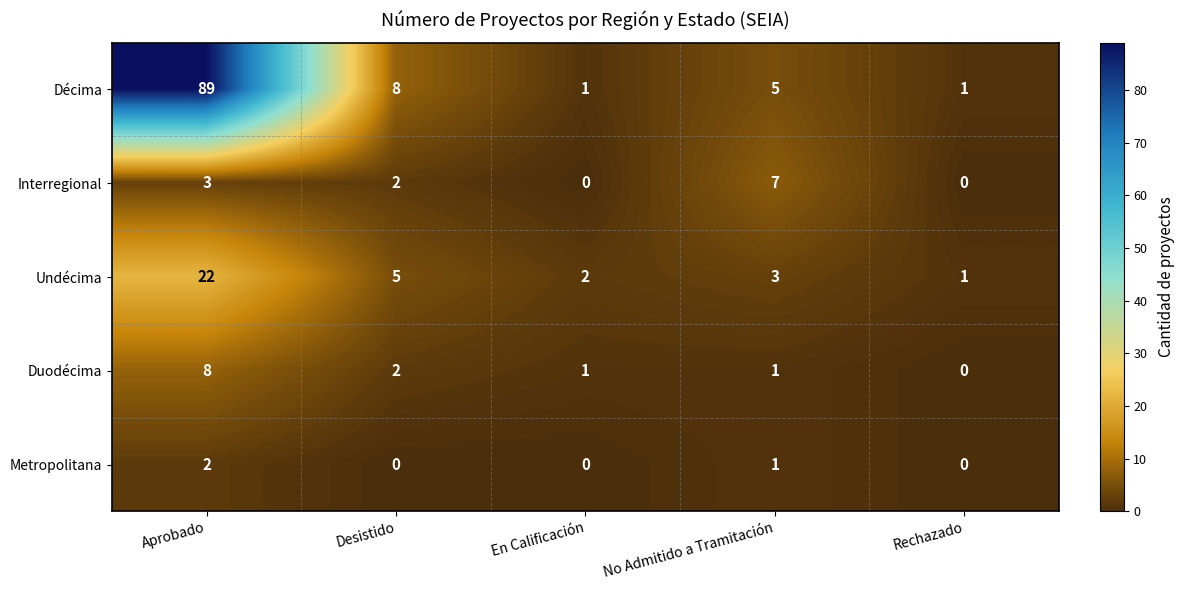

How many series are shown in this chart?

5